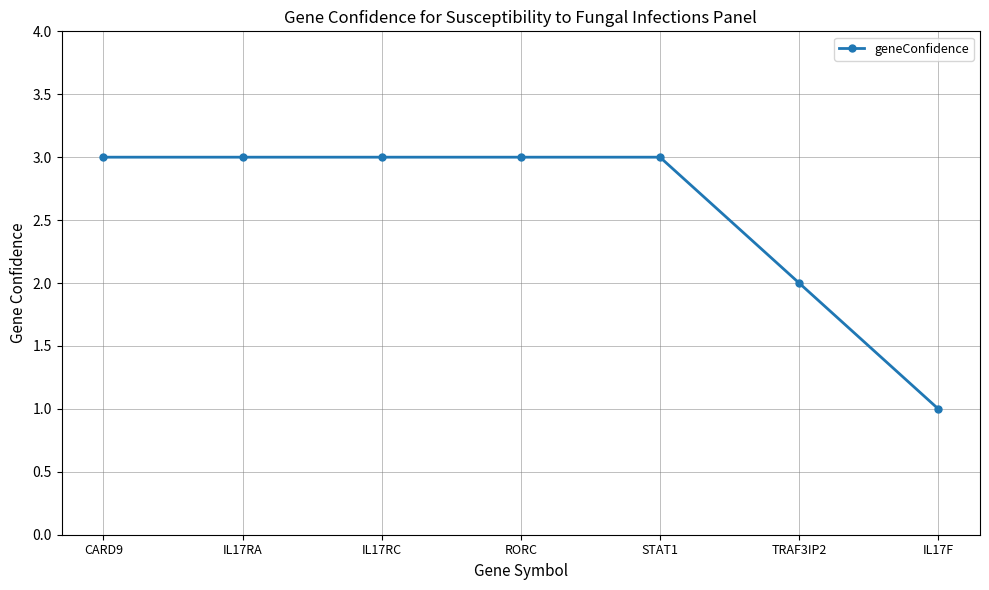

What is the sum of all values?

18